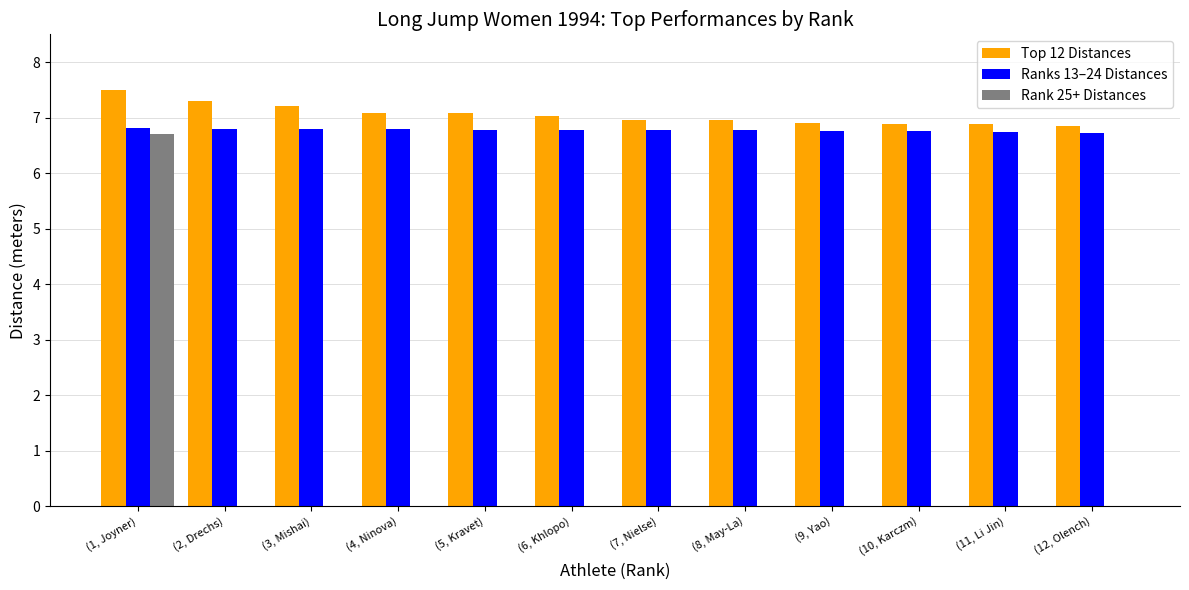

The Ranks 13–24 Distances series shows 4.6 at (3, Mishai). True or false?

False